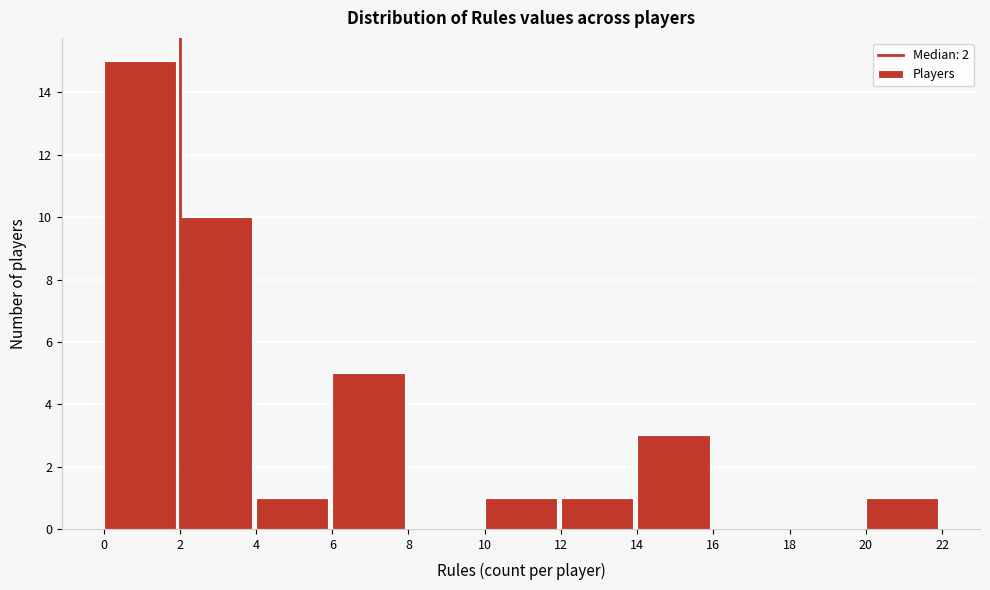

Over which range of the x-axis is the bar tallest?

0 to 2